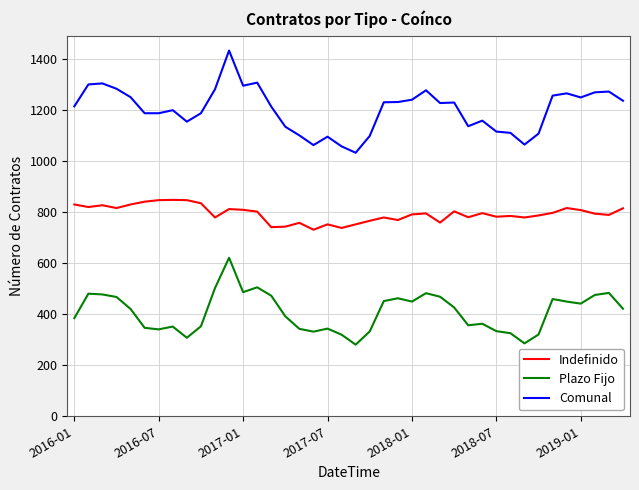

What is the difference between the maximum and minimum values in the Plazo Fijo series?

341